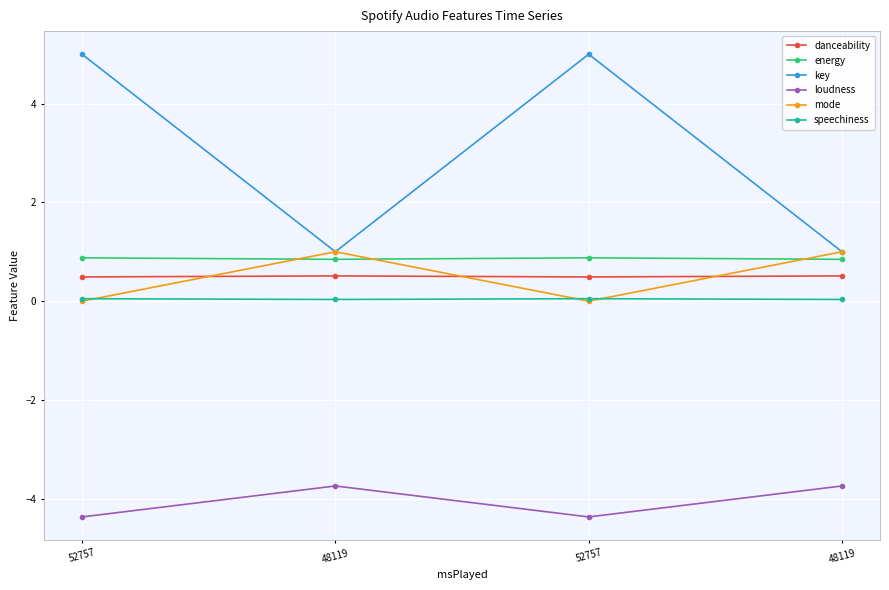

List the labels in order of speechiness value, largest first.

52757, 52757, 48119, 48119